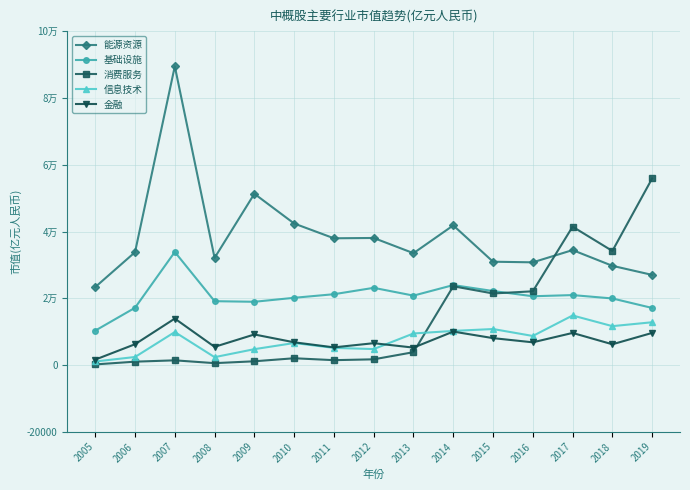

Between 2012 and 2017, which is larger?

2012